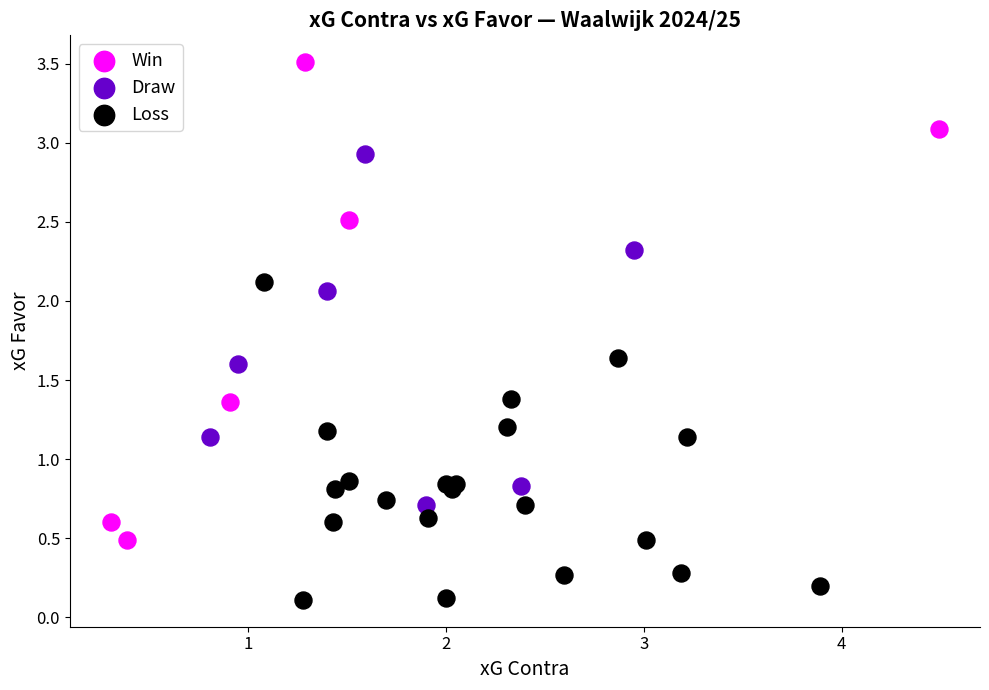

Which series has the largest Y range (max minus min)?

Win